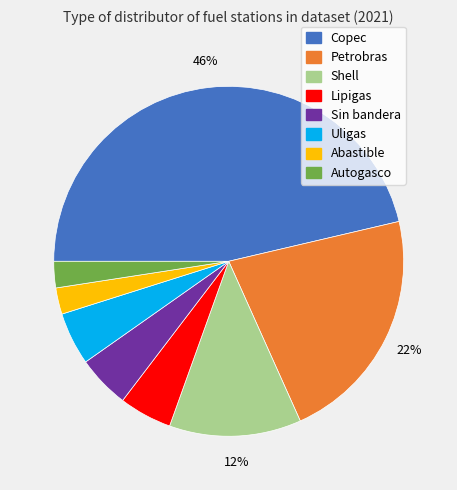

What percentage is the Sin bandera slice, to the nearest percent?

5%